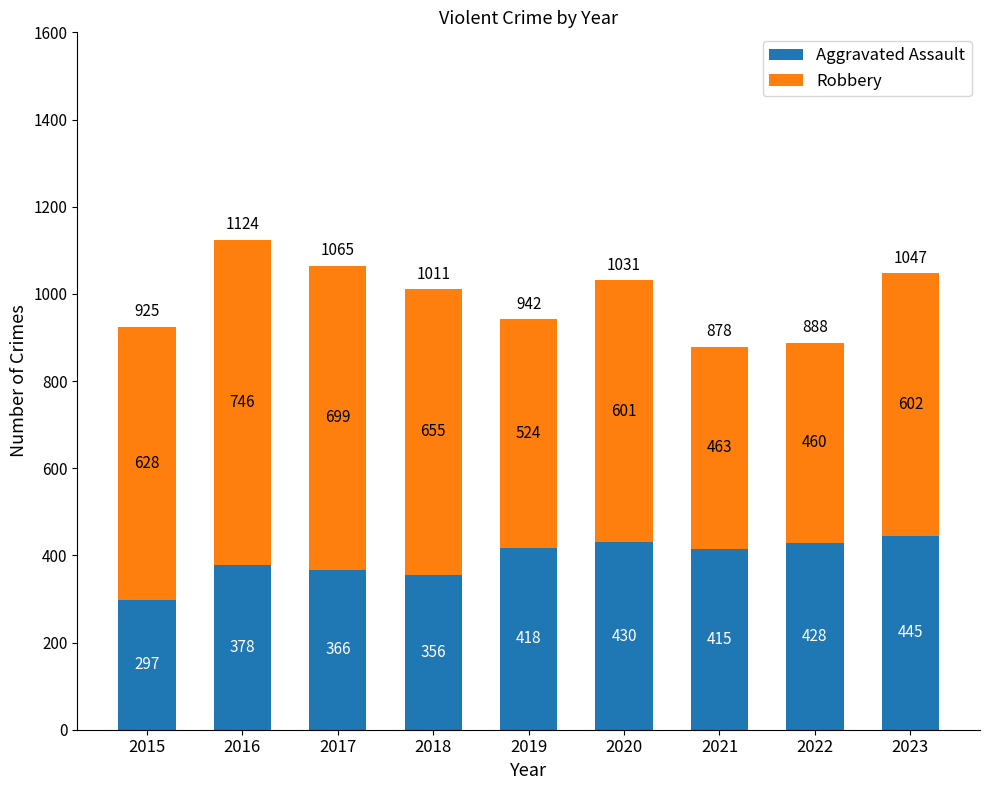

The value of Aggravated Assault at 2023 is 239. True or false?

False